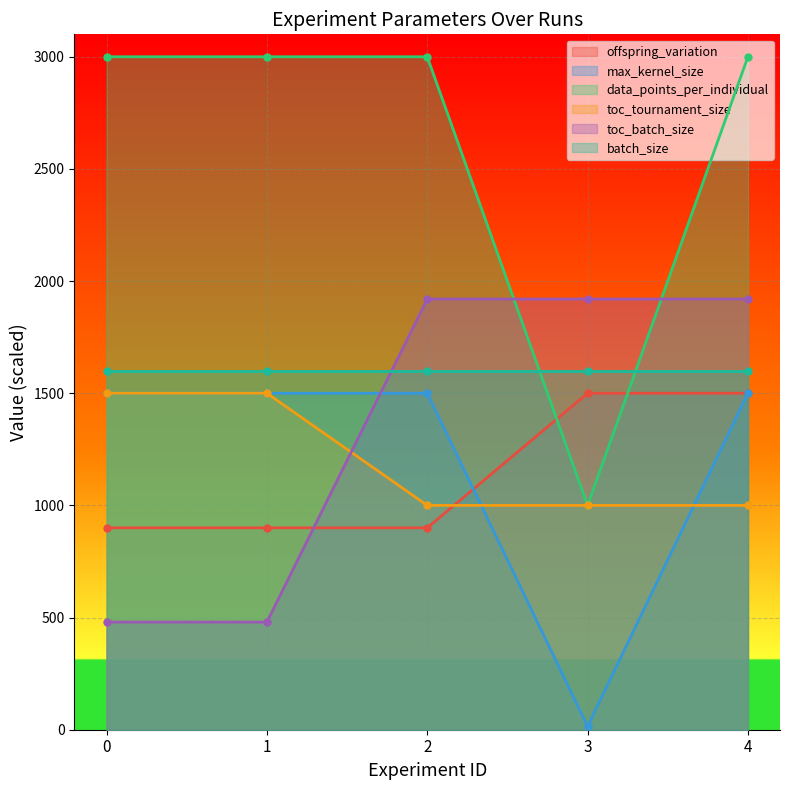

What is the value of the max_kernel_size point at the 3rd from the left?

1500